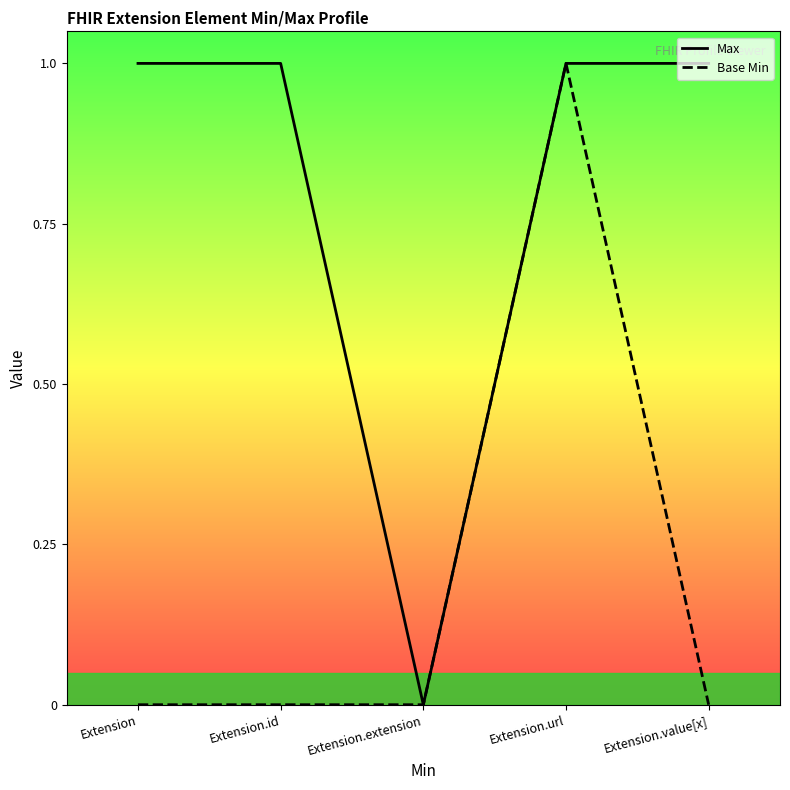

At how many categories does at least one series exceed 0?

4